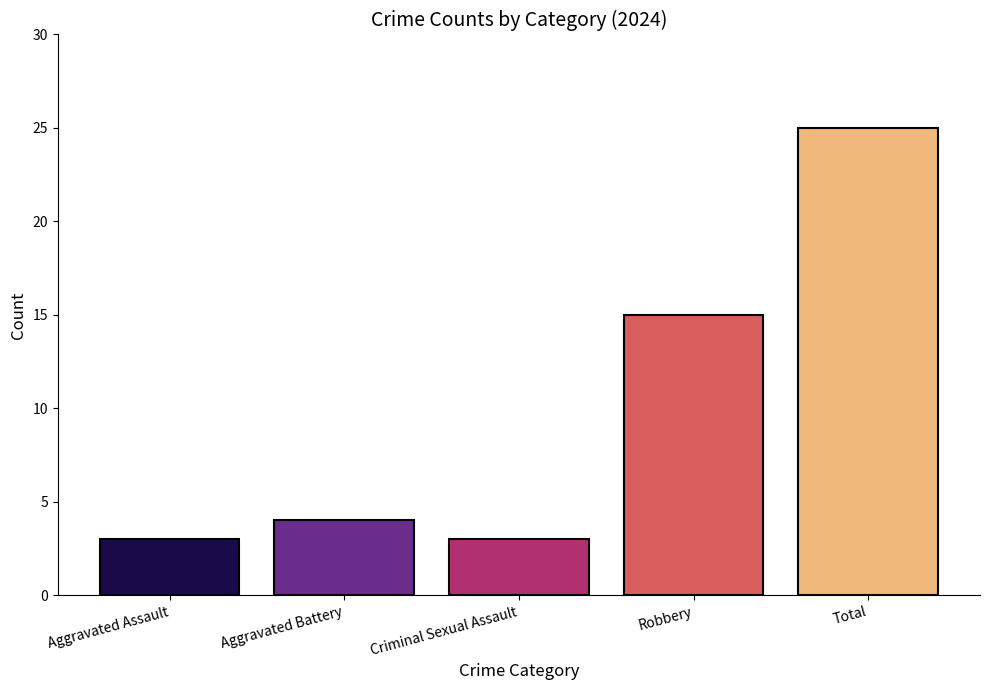

Between Criminal Sexual Assault and Aggravated Battery, which is larger?

Aggravated Battery